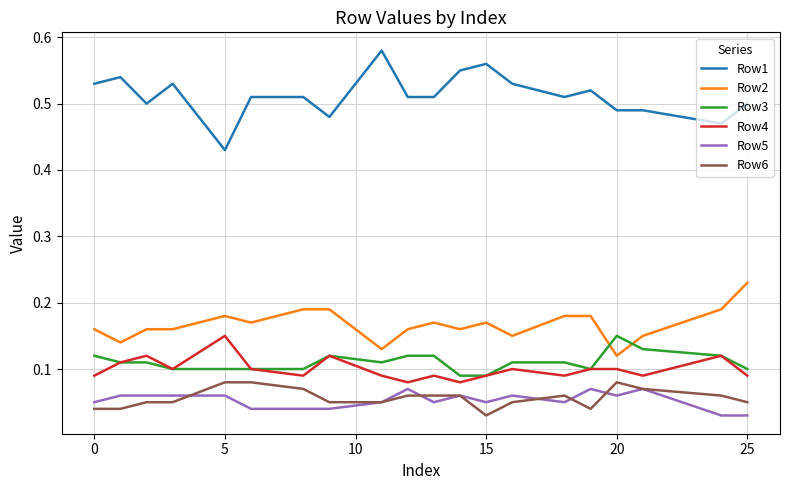

Which series ends up on top after the final intersection of Row2 and Row3?

Row2